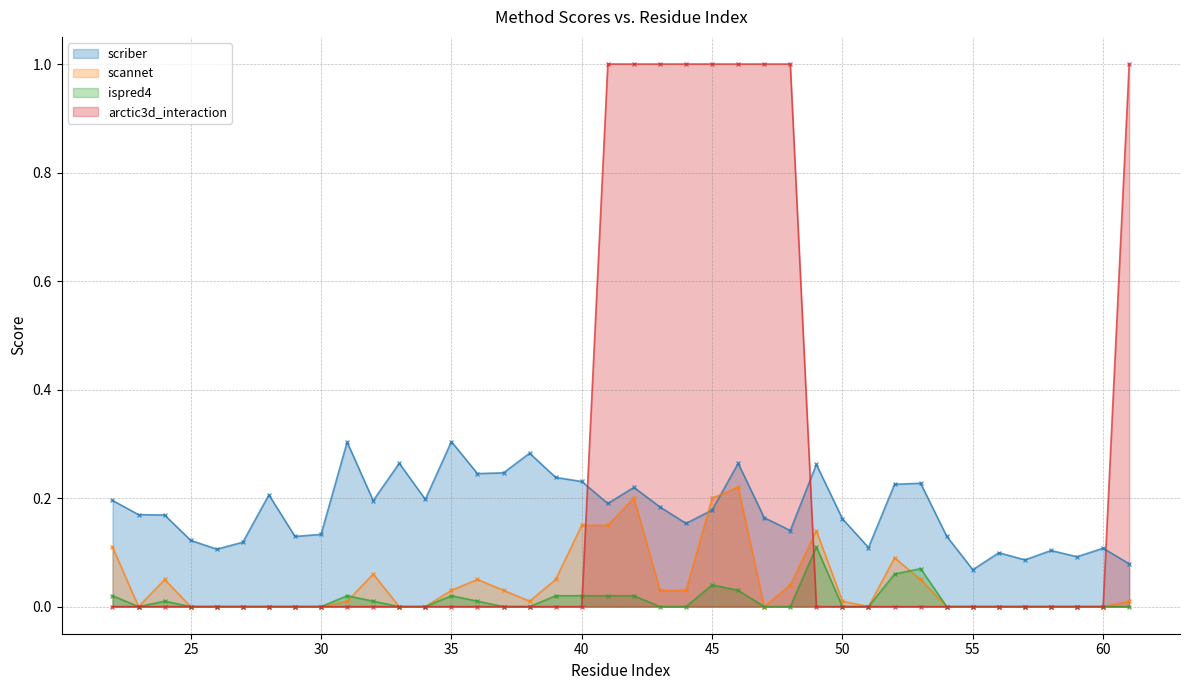

Is it true that scriber equals 0.0 at 61?

False